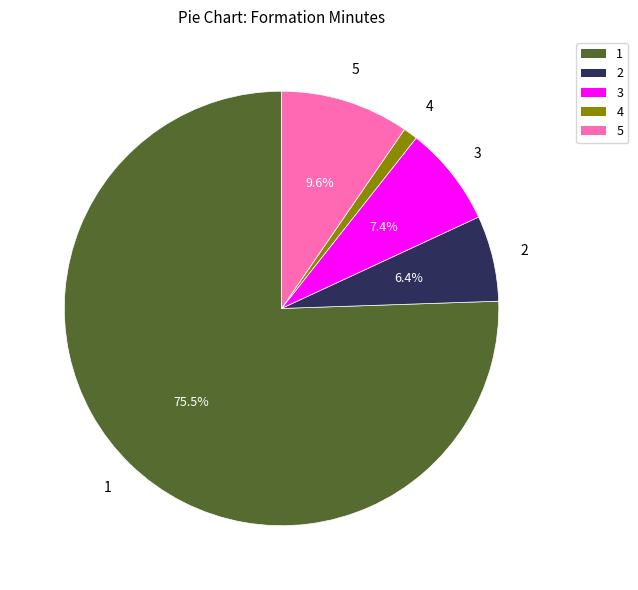

How many slices are in this pie chart?

5